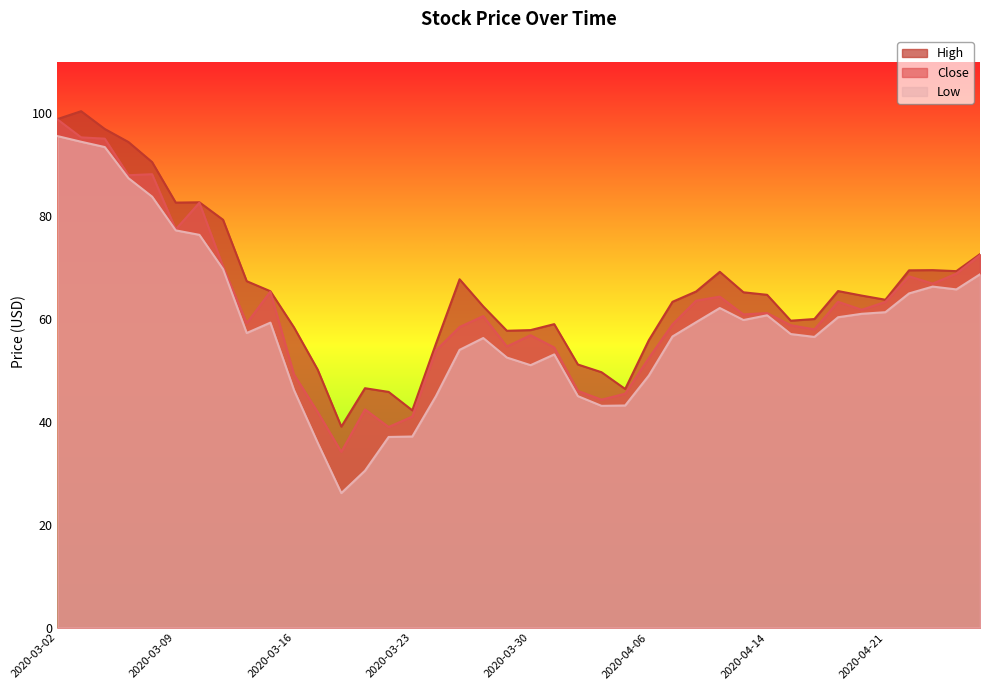

What is the difference between the maximum and second lowest values in the Low series?

65.1